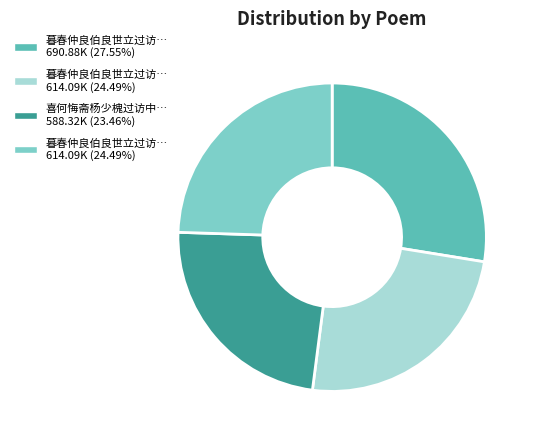

Is there a majority slice in this chart?

No